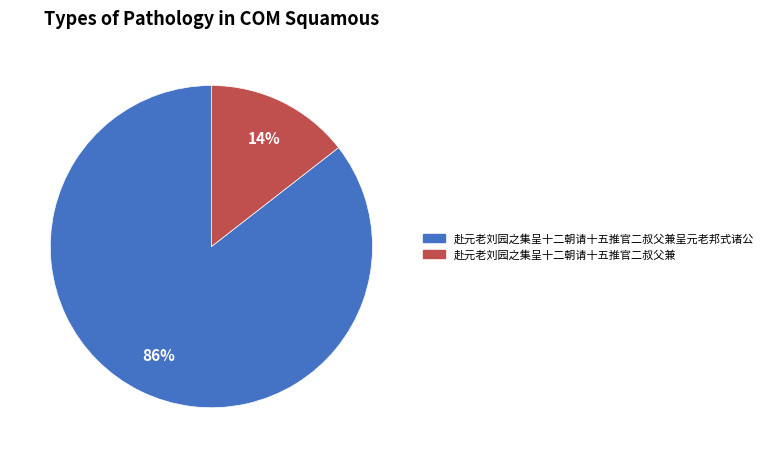

To the nearest percent, what is the average slice percentage?

50%